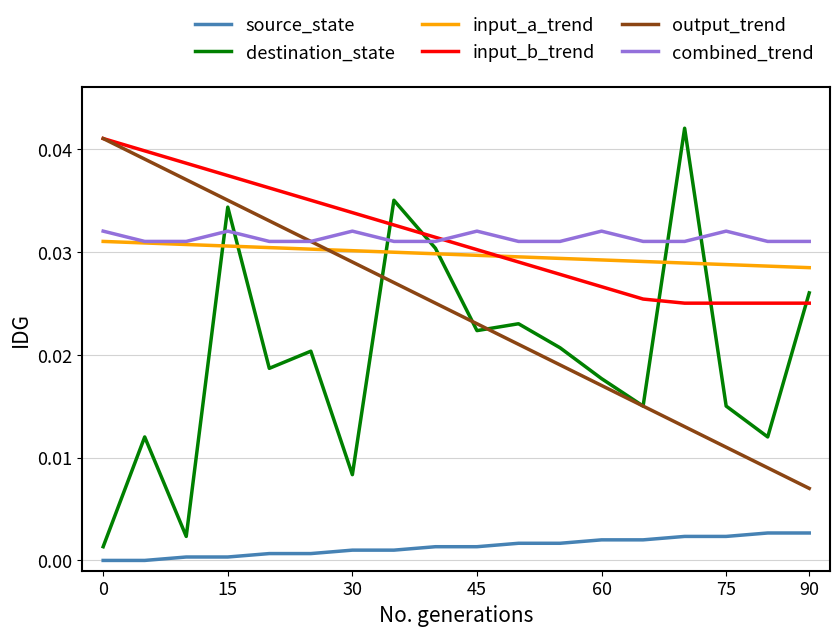

True or false: combined_trend and source_state intersect in this chart.

False